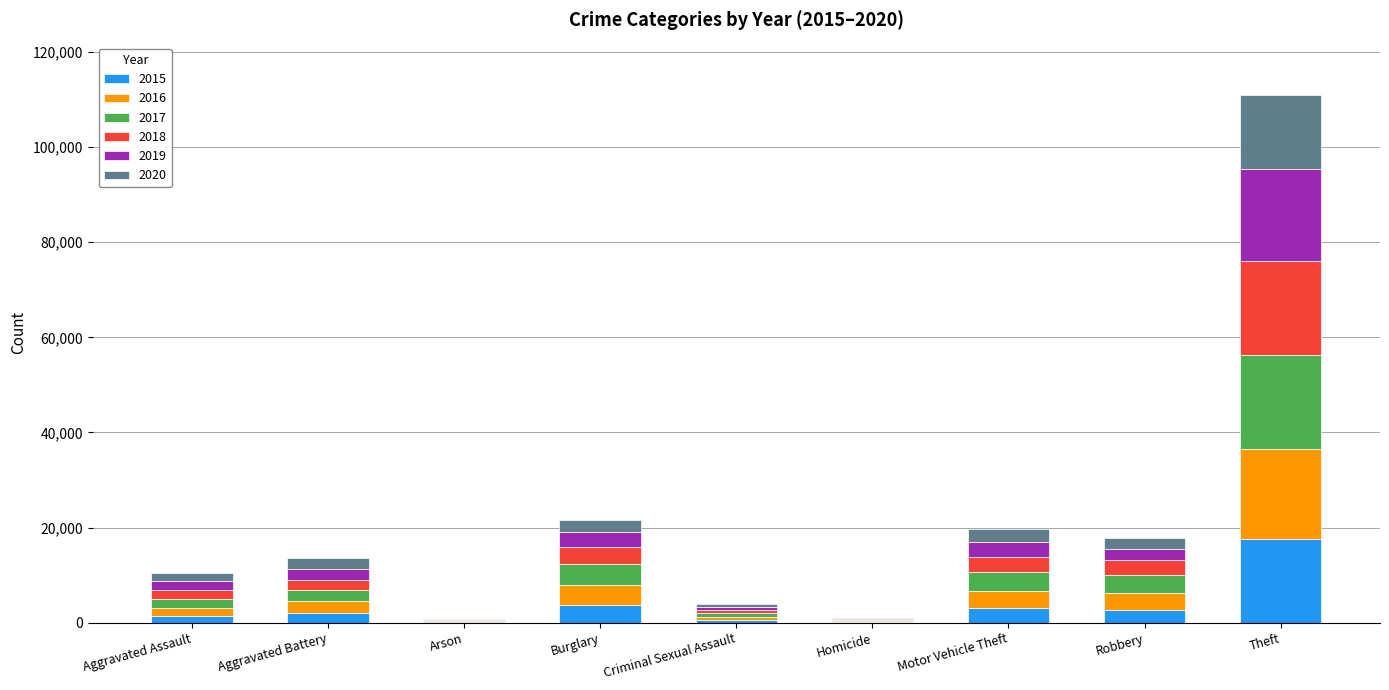

Are the bars grouped side by side (vs. stacked)?

No